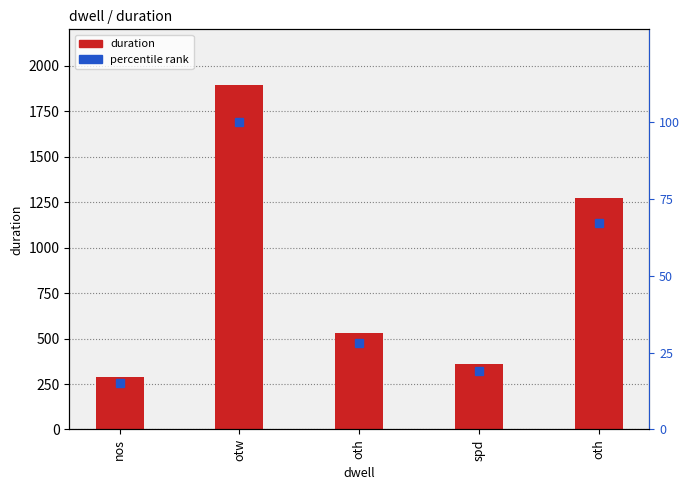

The percentile rank series shows 101 at oth. True or false?

False